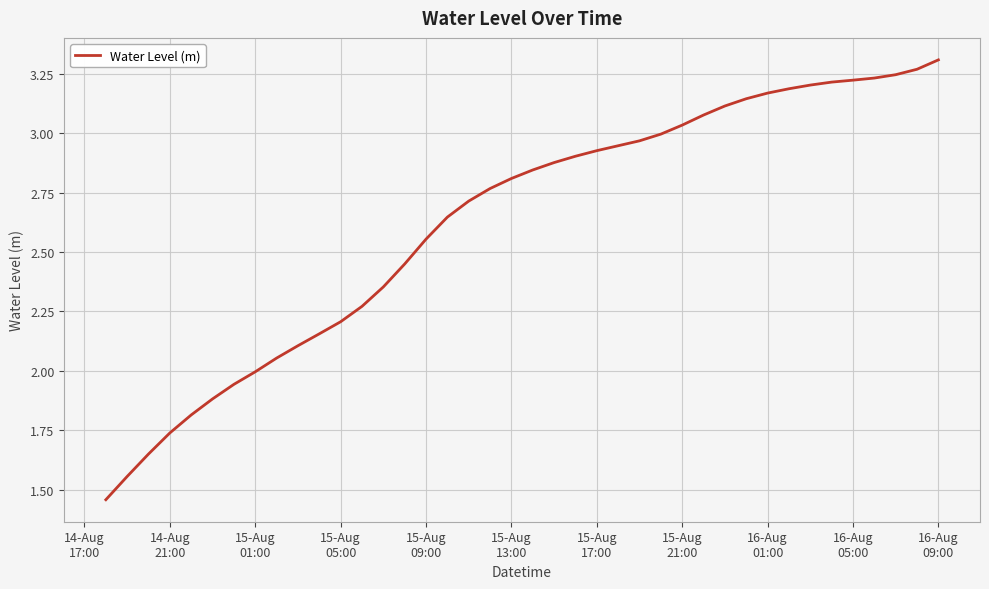

Reading right to left, extract all data points from this chart.

3.3	3.3	3.2	3.2	3.2	3.2	3.2	3.2	3.2	3.1	3.1	3.1	3.0	3.0	3.0	2.9	2.9	2.9	2.9	2.8	2.8	2.8	2.7	2.6	2.6	2.4	2.4	2.3	2.2	2.2	2.1	2.1	2.0	1.9	1.9	1.8	1.7	1.7	1.6	1.5